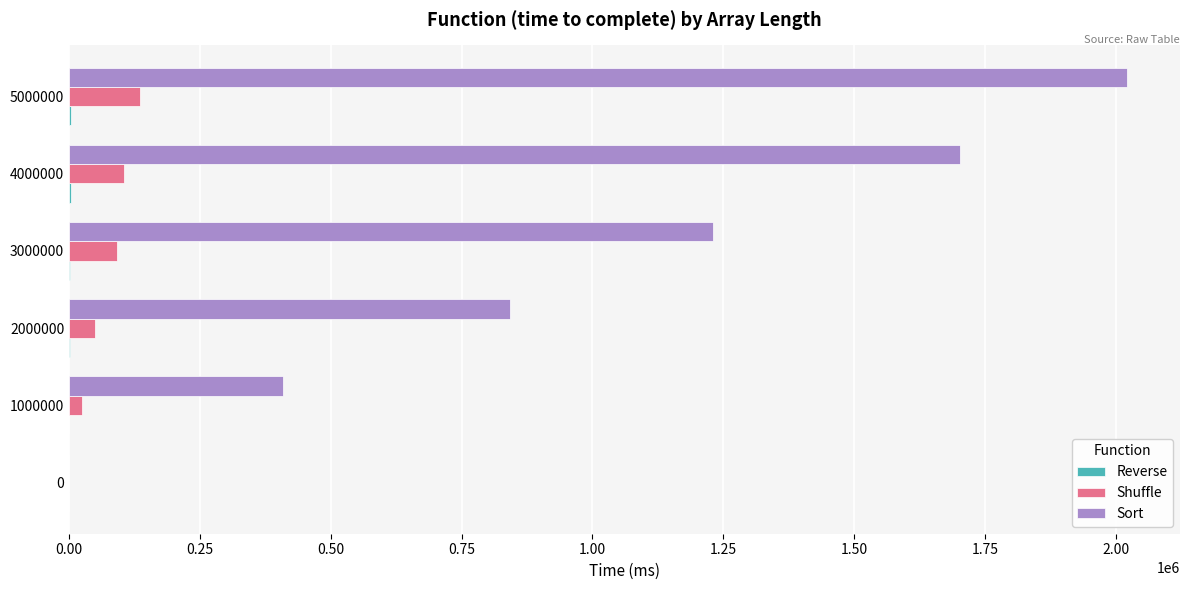

What is the sum of all Shuffle values?

406500.0